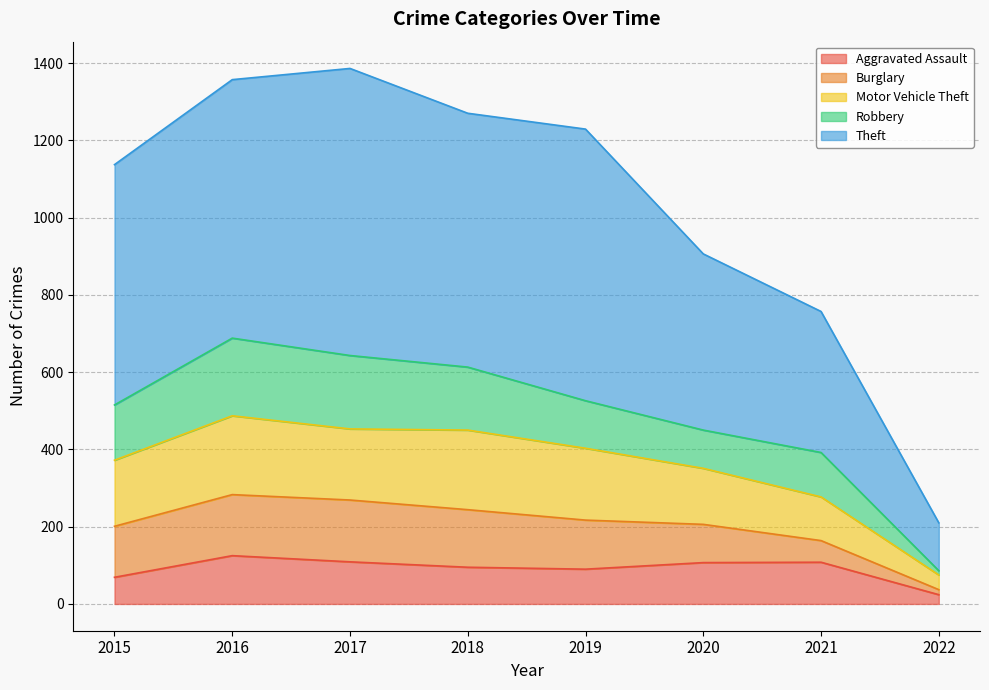

At which label does Aggravated Assault reach its minimum?

2022